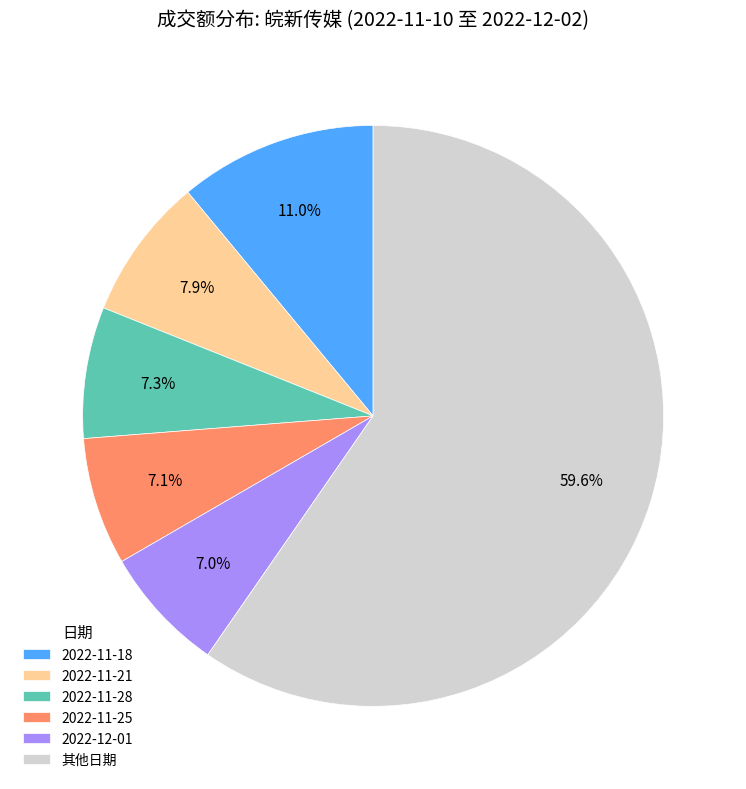

Count the number of slices in the pie.

6